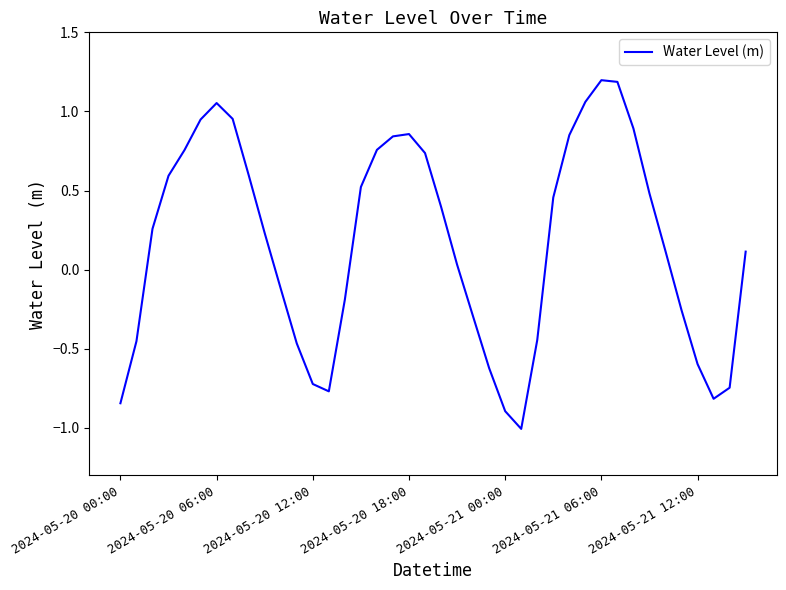

What is the difference between the maximum and minimum values?

2.2